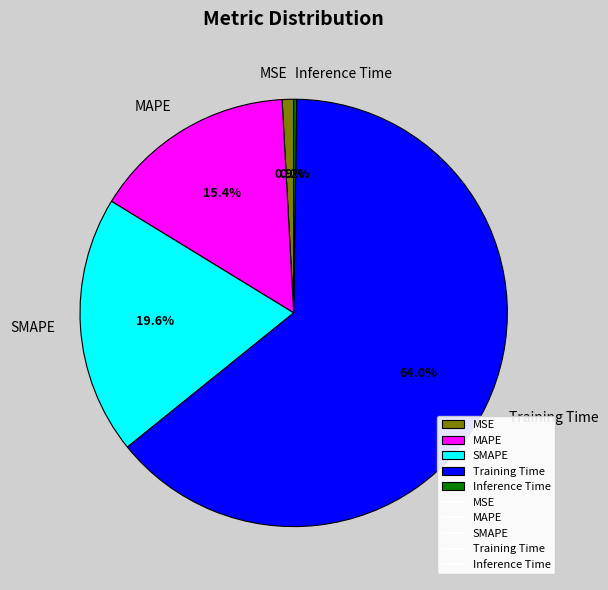

Is it true that SMAPE is 13% of the pie?

False